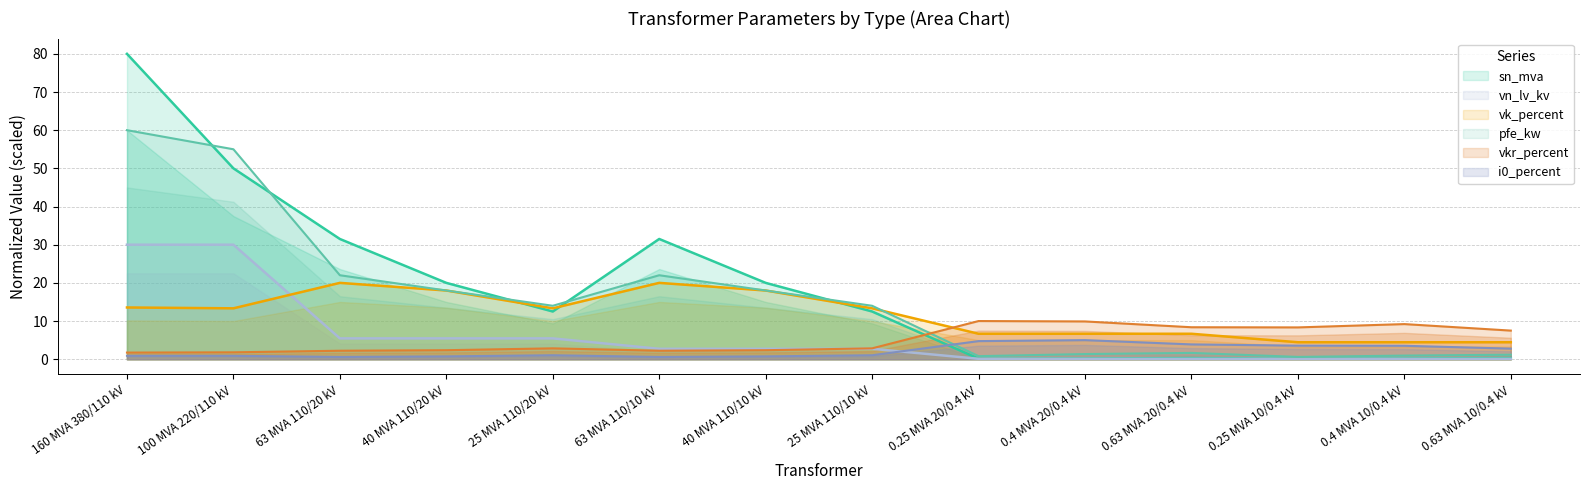

Is the value of sn_mva at 0.25 MVA 20/0.4 kV greater than the value of i0_percent at 0.25 MVA 10/0.4 kV?

No